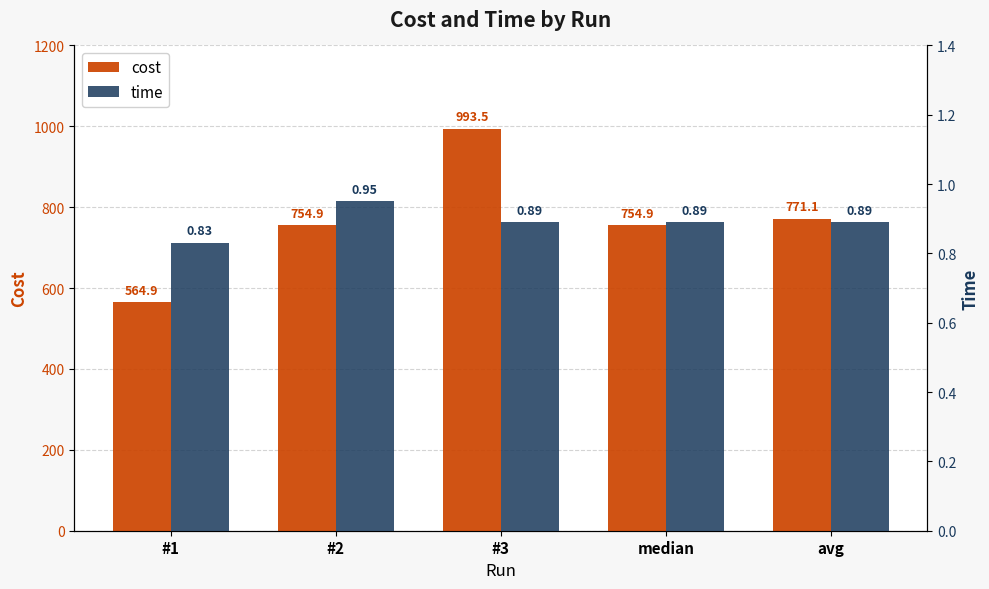

What is the total value across all series at median?

755.7